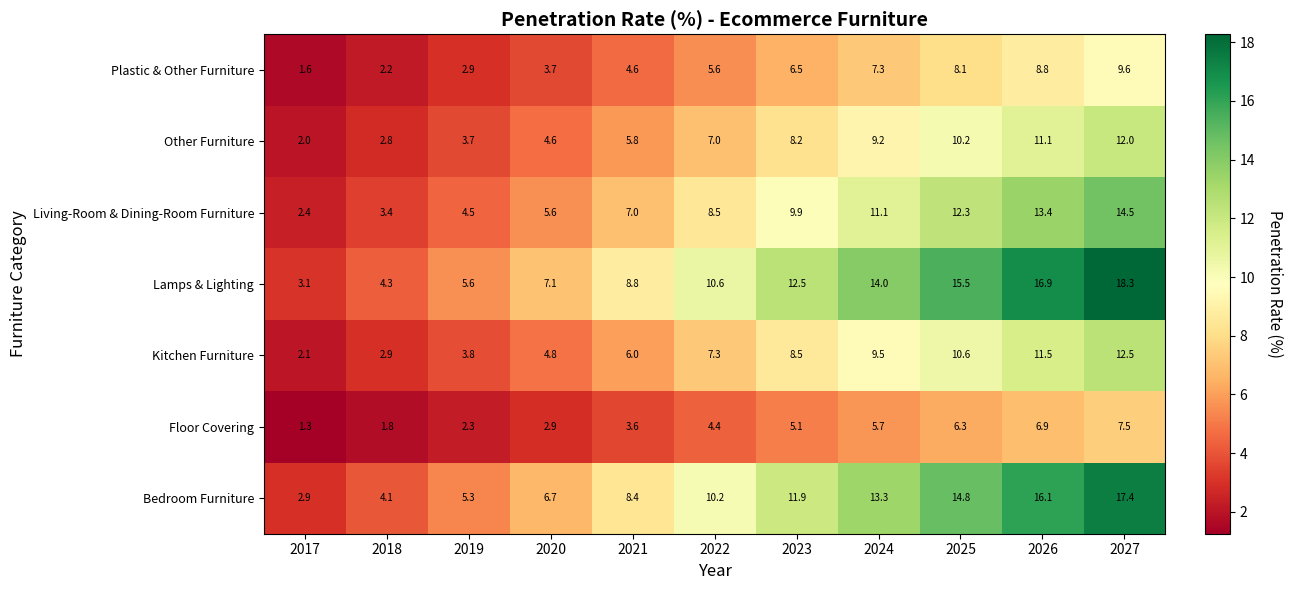

At which label is Living-Room & Dining-Room Furniture closest to 8?

2022